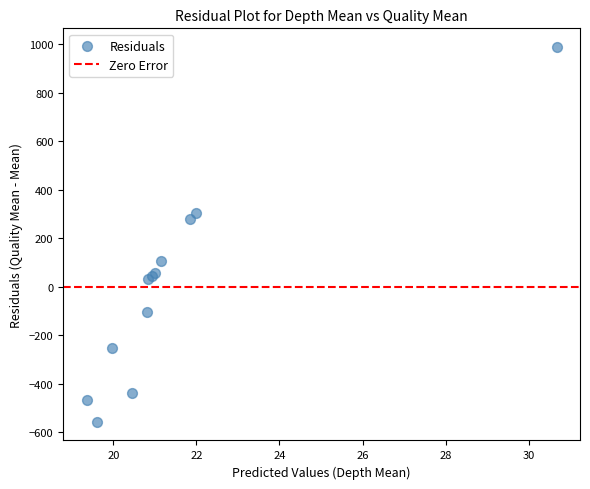

What Y value in the scatter plot is closest to 216?

280.7